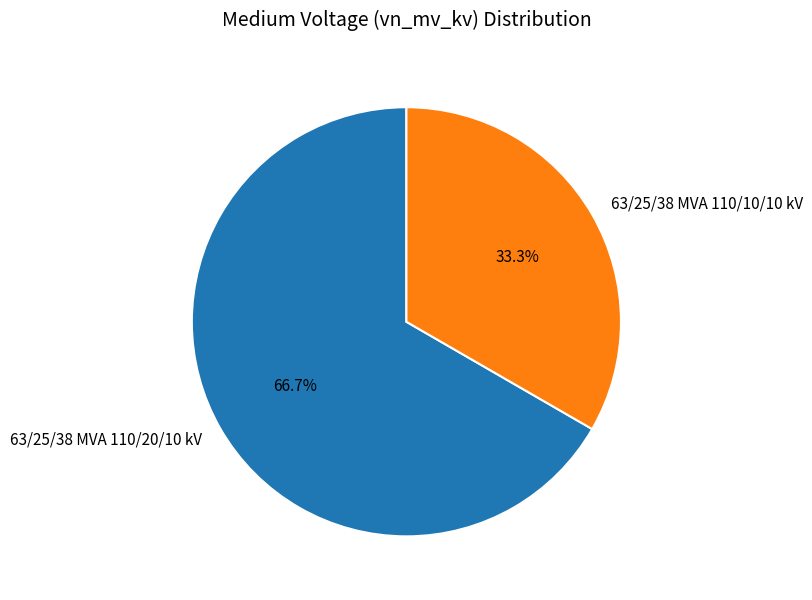

Approximately how many times larger is the value at 63/25/38 MVA 110/10/10 kV compared to 63/25/38 MVA 110/20/10 kV?

0.5